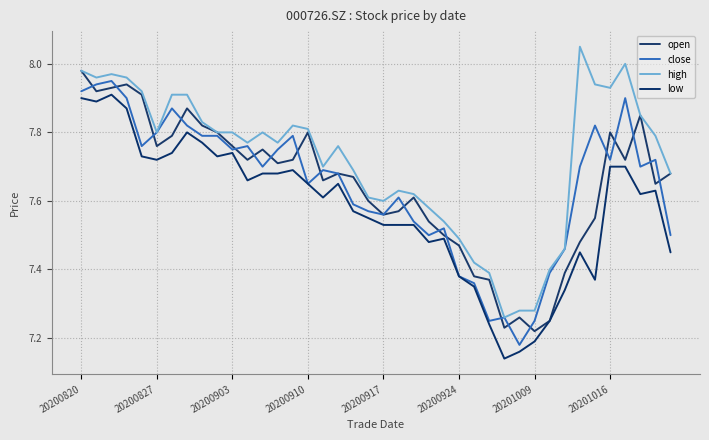

Which category has the lowest value in the open series?

20201009